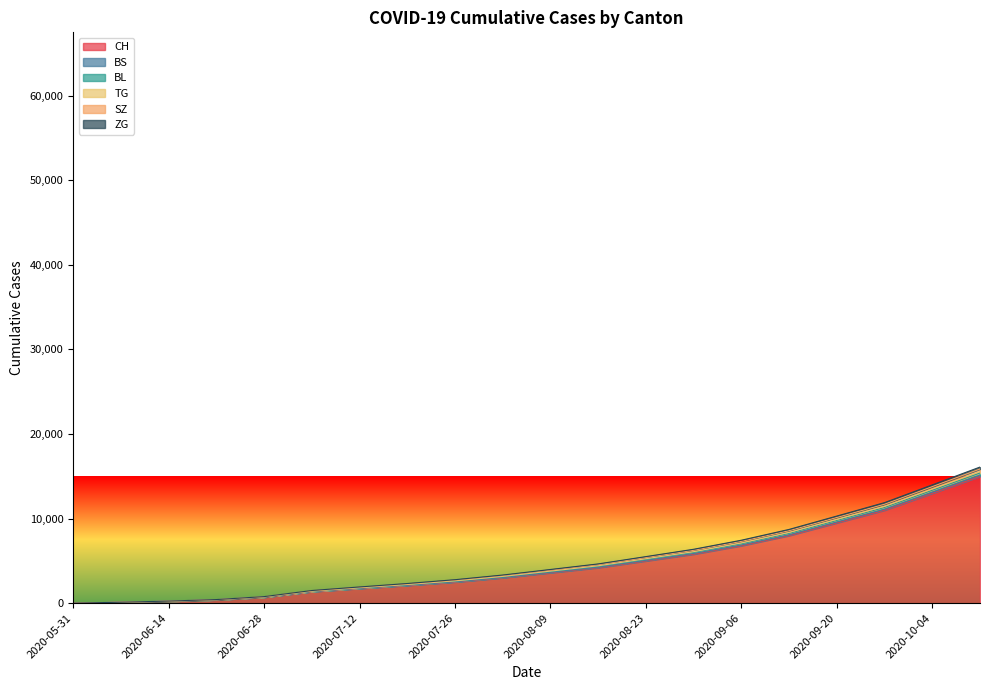

What position from the right is 2020-07-26?

12